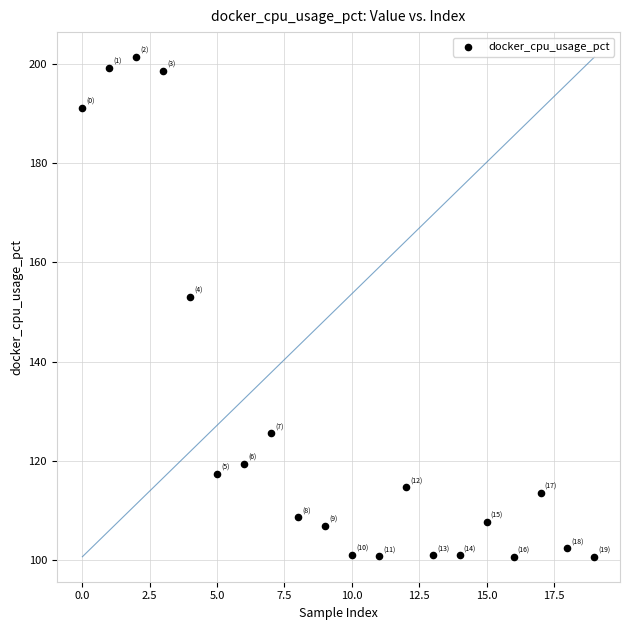

What Y value in the scatter plot is closest to 151?

153.1